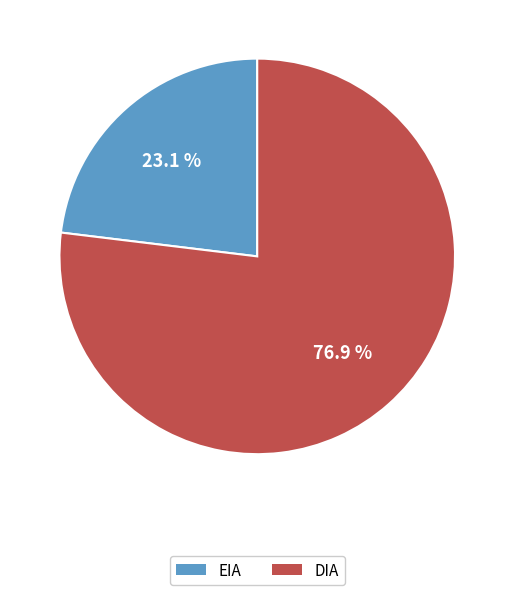

To the nearest percent, what portion does DIA represent?

77%